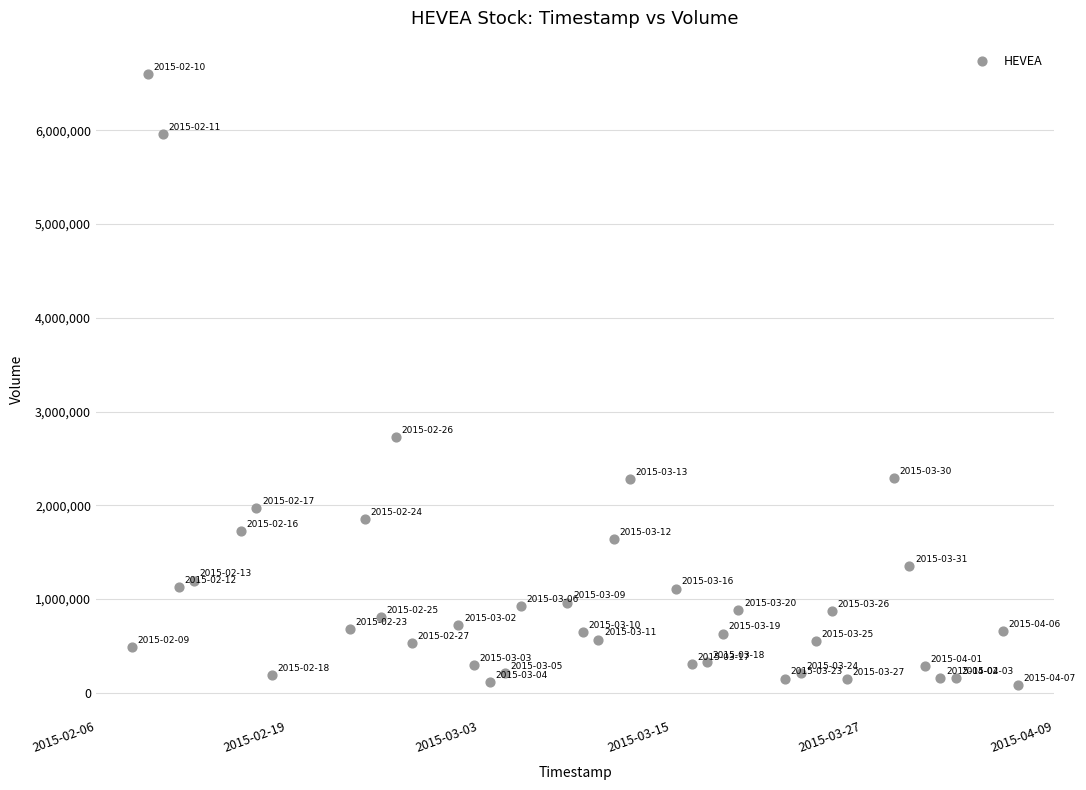

What is the range of Y values (max minus min)?

6521100